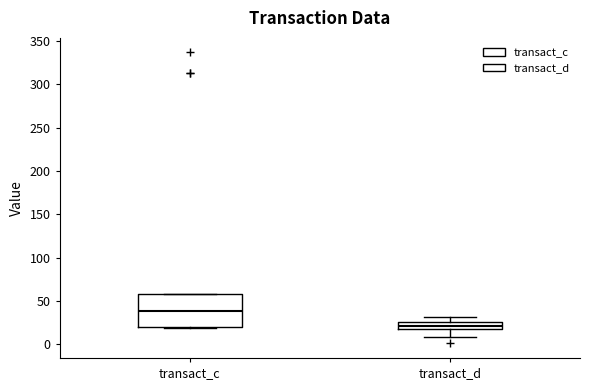

Reading left to right, read every box against the y-axis: the position of its median line, the range the box covers, and the ends of its whiskers. The values are not printed on the chart, so give them approximately, as read against the axis.

transact_c: median 40, box 20 to 60, whiskers 20 to 60
transact_d: median 20 (inside the box), box 20 to 25, whiskers 10 to 30